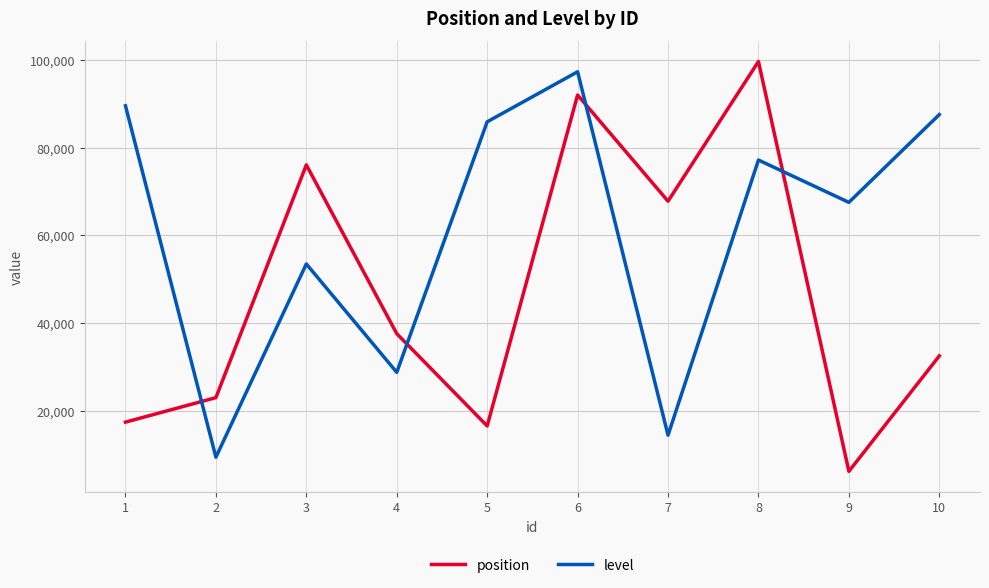

Between 2 and 5, which series saw the biggest shift?

level